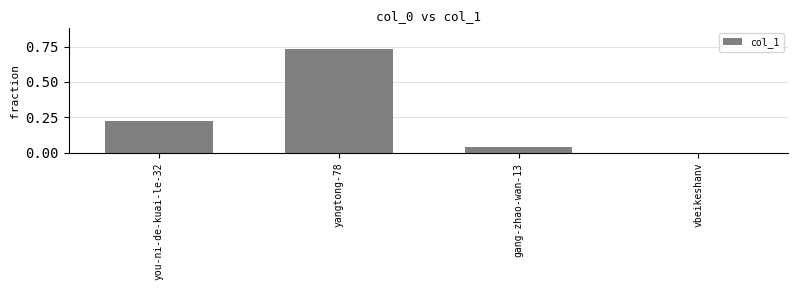

The chart shows a value of 0.2 at yangtong-78. True or false?

False